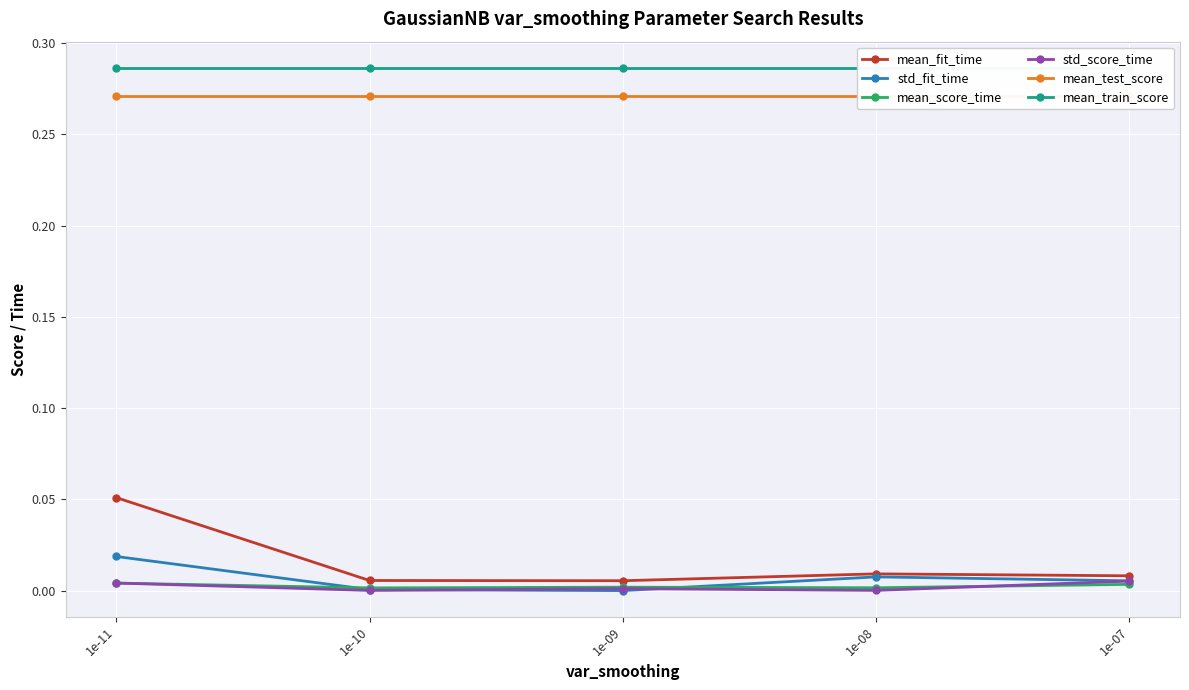

Which series has the largest total across all categories?

mean_train_score